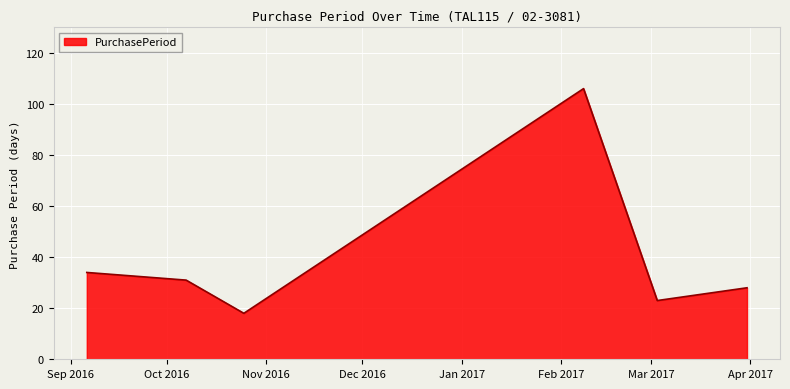

What is the minimum value shown in the chart?

18